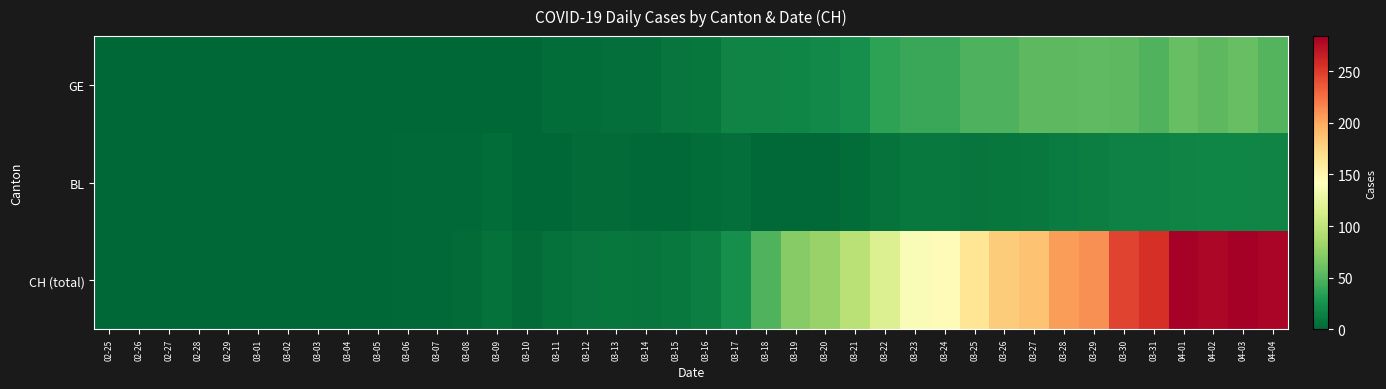

What is the spread (max minus min) of values at 03-19?

70